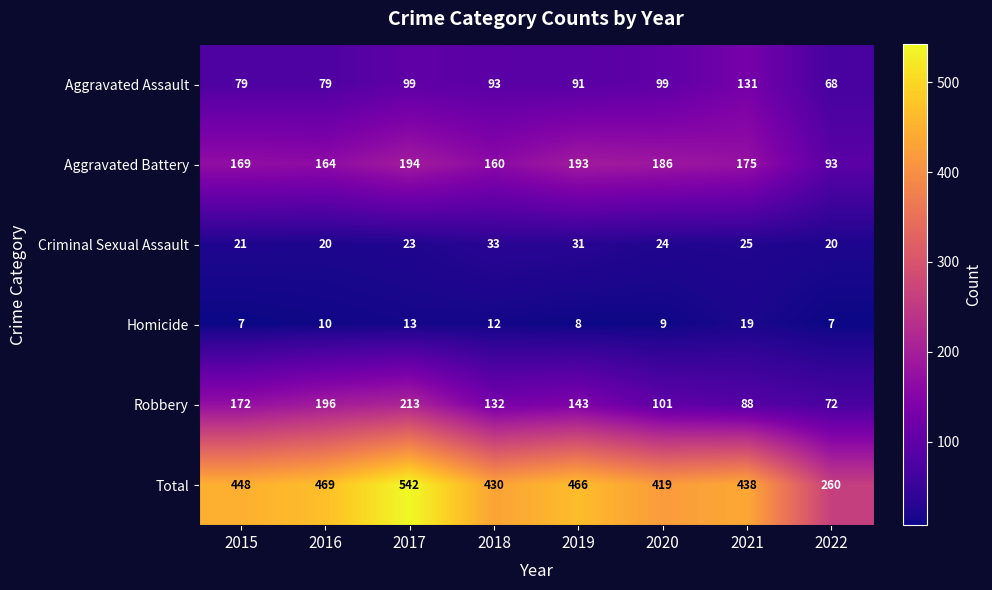

What is the maximum value for Total?

542